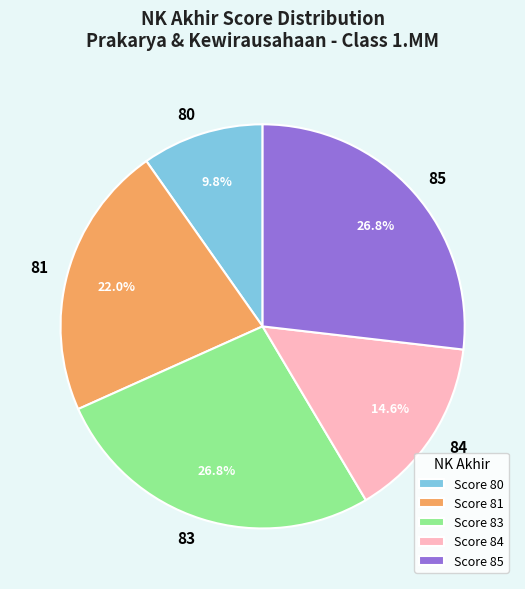

Which category has the smallest portion of the pie?

Score 80